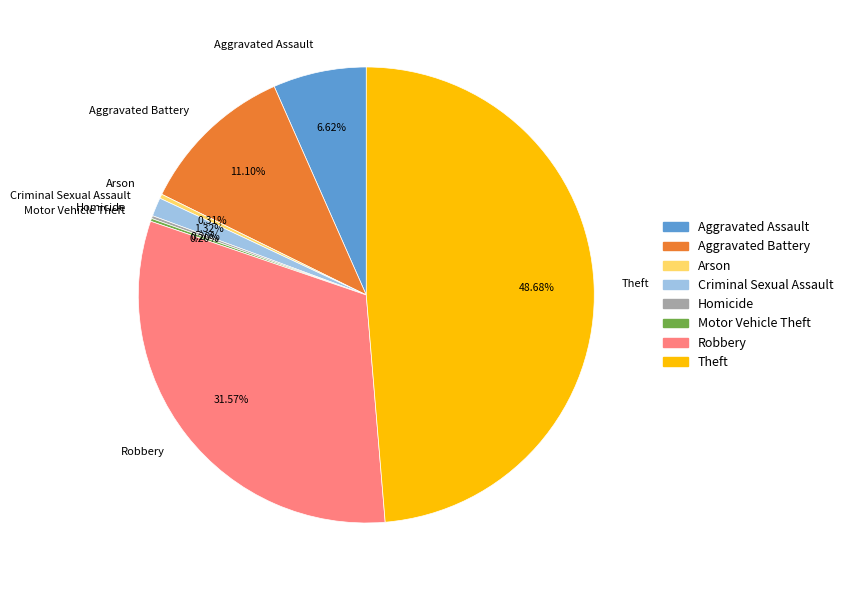

Do Robbery and Aggravated Battery together represent more than half of the pie?

No